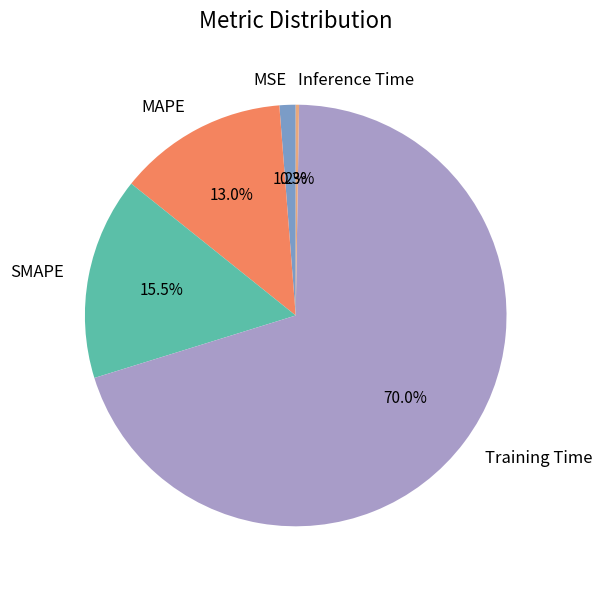

What percentage is NOT represented by SMAPE?

84.5%